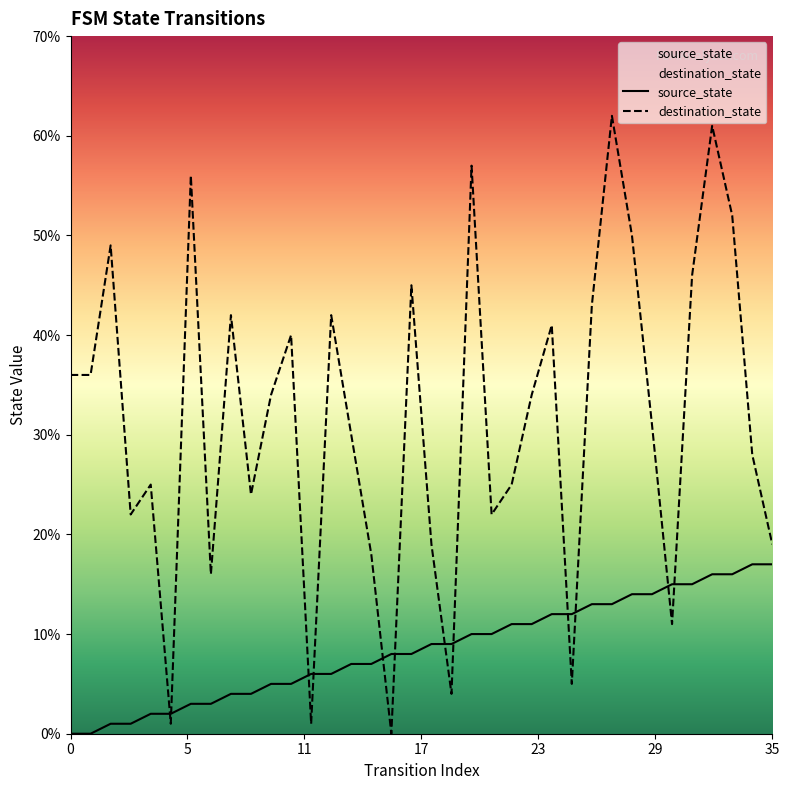

What value does the source_state series have at 14?

7